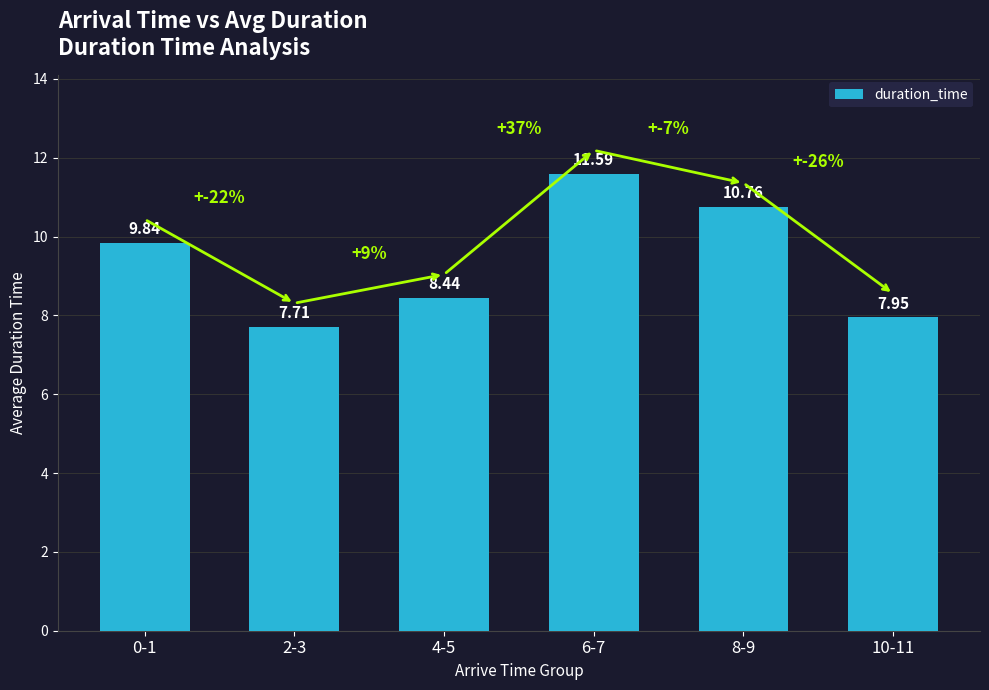

The value at 4-5 is 8.4. True or false?

True